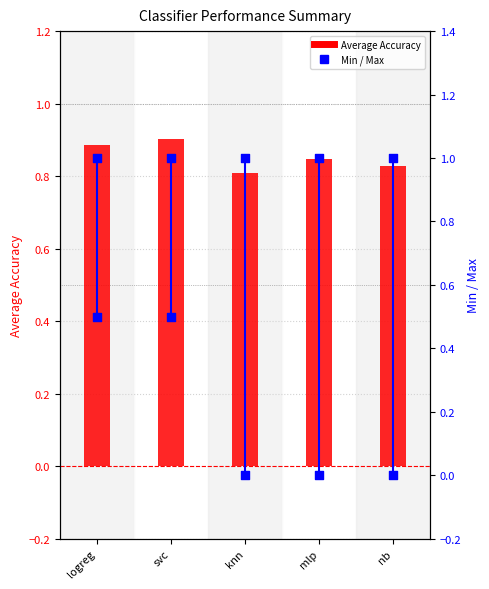

At which category is the sum across all series the highest?

svc